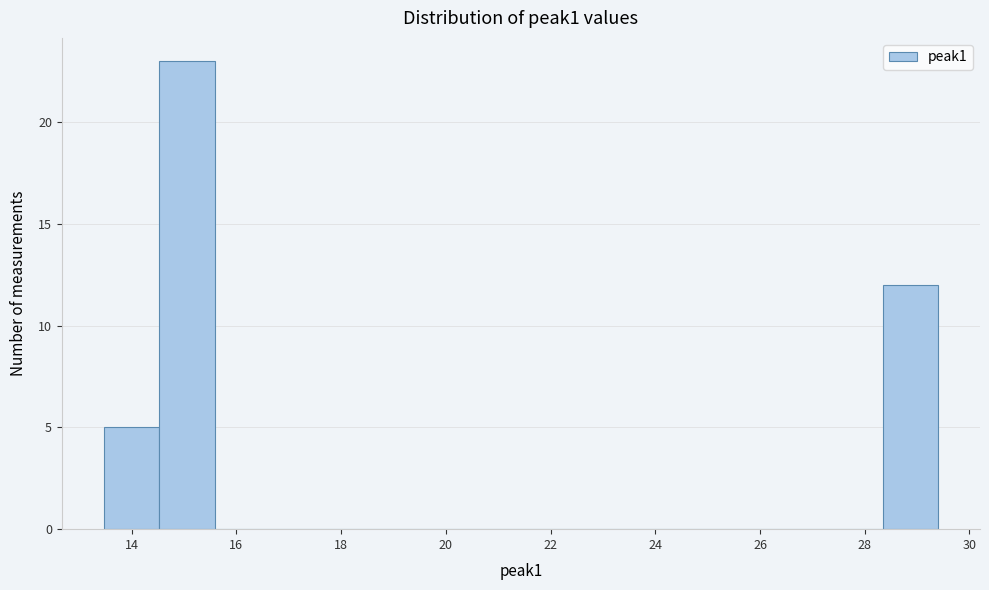

Reading left to right, list every bar in this chart as the range it spans on the x-axis followed by its height. Neither the bar edges nor the heights are printed on the chart, so give them approximately, as read against the axes.

13.4 to 14.6: 5
14.6 to 15.6: 23
15.6 to 16.6: 0
16.6 to 17.8: 0
17.8 to 18.8: 0
18.8 to 19.8: 0
19.8 to 21.0: 0
21.0 to 22.0: 0
22.0 to 23.0: 0
23.0 to 24.0: 0
24.0 to 25.2: 0
25.2 to 26.2: 0
26.2 to 27.2: 0
27.2 to 28.4: 0
28.4 to 29.4: 12